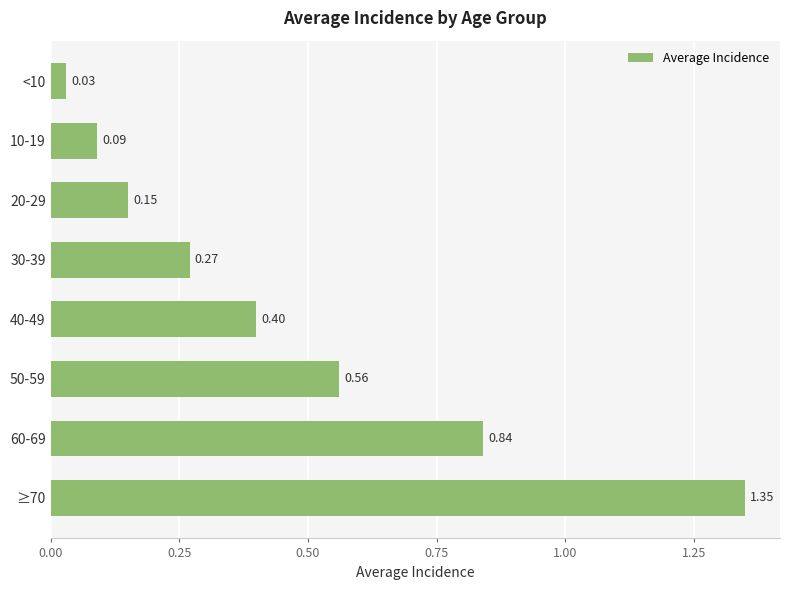

What is the average value?

0.5